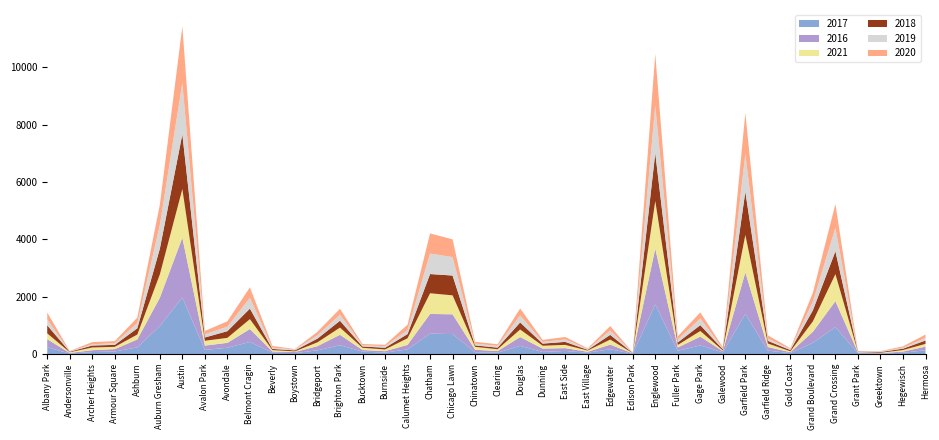

Reading left to right, transcribe all the data shown in this chart.

2017: Albany Park=235	Andersonville=17	Archer Heights=69	Armour Square=88	Ashburn=233	Auburn Gresham=978	Austin=1971	Avalon Park=143	Avondale=218	Belmont Cragin=420	Beverly=47	Boystown=33	Bridgeport=128	Brighton Park=308	Bucktown=85	Burnside=50	Calumet Heights=162	Chatham=711	Chicago Lawn=695	Chinatown=63	Clearing=49	Douglas=284	Dunning=72	East Side=108	East Village=46	Edgewater=166	Edison Park=12	Englewood=1727	Fuller Park=110	Gage Park=301	Galewood=58	Garfield Park=1401	Garfield Ridge=118	Gold Coast=31	Grand Boulevard=392	Grand Crossing=936	Grant Park=30	Greektown=20	Hegewisch=43	Hermosa=133
2016: Albany Park=282	Andersonville=20	Archer Heights=65	Armour Square=83	Ashburn=276	Auburn Gresham=983	Austin=2086	Avalon Park=151	Avondale=172	Belmont Cragin=451	Beverly=40	Boystown=39	Bridgeport=146	Brighton Park=363	Bucktown=55	Burnside=49	Calumet Heights=157	Chatham=687	Chicago Lawn=690	Chinatown=84	Clearing=54	Douglas=308	Dunning=117	East Side=97	East Village=32	Edgewater=162	Edison Park=12	Englewood=1948	Fuller Park=118	Gage Park=305	Galewood=42	Garfield Park=1449	Garfield Ridge=126	Gold Coast=33	Grand Boulevard=384	Grand Crossing=908	Grant Park=26	Greektown=11	Hegewisch=42	Hermosa=124
2021: Albany Park=203	Andersonville=25	Archer Heights=94	Armour Square=79	Ashburn=170	Auburn Gresham=811	Austin=1696	Avalon Park=168	Avondale=174	Belmont Cragin=345	Beverly=50	Boystown=21	Bridgeport=134	Brighton Park=251	Bucktown=77	Burnside=60	Calumet Heights=231	Chatham=721	Chicago Lawn=661	Chinatown=103	Clearing=64	Douglas=263	Dunning=100	East Side=114	East Village=43	Edgewater=176	Edison Park=6	Englewood=1660	Fuller Park=89	Gage Park=197	Galewood=25	Garfield Park=1303	Garfield Ridge=123	Gold Coast=31	Grand Boulevard=363	Grand Crossing=942	Grant Park=15	Greektown=14	Hegewisch=54	Hermosa=97
2018: Albany Park=281	Andersonville=18	Archer Heights=69	Armour Square=69	Ashburn=218	Auburn Gresham=898	Austin=1911	Avalon Park=115	Avondale=233	Belmont Cragin=368	Beverly=41	Boystown=34	Bridgeport=129	Brighton Park=239	Bucktown=47	Burnside=60	Calumet Heights=145	Chatham=670	Chicago Lawn=691	Chinatown=52	Clearing=55	Douglas=246	Dunning=74	East Side=105	East Village=26	Edgewater=164	Edison Park=9	Englewood=1671	Fuller Park=87	Gage Park=204	Galewood=41	Garfield Park=1507	Garfield Ridge=93	Gold Coast=43	Grand Boulevard=388	Grand Crossing=795	Grant Park=15	Greektown=24	Hegewisch=49	Hermosa=117
2019: Albany Park=199	Andersonville=18	Archer Heights=41	Armour Square=61	Ashburn=180	Auburn Gresham=826	Austin=1792	Avalon Park=114	Avondale=156	Belmont Cragin=375	Beverly=42	Boystown=33	Bridgeport=115	Brighton Park=213	Bucktown=45	Burnside=55	Calumet Heights=142	Chatham=714	Chicago Lawn=643	Chinatown=61	Clearing=64	Douglas=245	Dunning=61	East Side=86	East Village=27	Edgewater=150	Edison Park=8	Englewood=1654	Fuller Park=101	Gage Park=232	Galewood=28	Garfield Park=1317	Garfield Ridge=83	Gold Coast=32	Grand Boulevard=301	Grand Crossing=820	Grant Park=18	Greektown=22	Hegewisch=34	Hermosa=93
2020: Albany Park=246	Andersonville=8	Archer Heights=78	Armour Square=70	Ashburn=193	Auburn Gresham=708	Austin=1968	Avalon Park=113	Avondale=189	Belmont Cragin=365	Beverly=62	Boystown=14	Bridgeport=124	Brighton Park=204	Bucktown=41	Burnside=47	Calumet Heights=185	Chatham=703	Chicago Lawn=619	Chinatown=63	Clearing=56	Douglas=243	Dunning=69	East Side=85	East Village=24	Edgewater=157	Edison Park=5	Englewood=1802	Fuller Park=112	Gage Park=214	Galewood=43	Garfield Park=1429	Garfield Ridge=110	Gold Coast=28	Grand Boulevard=313	Grand Crossing=829	Grant Park=7	Greektown=12	Hegewisch=46	Hermosa=115